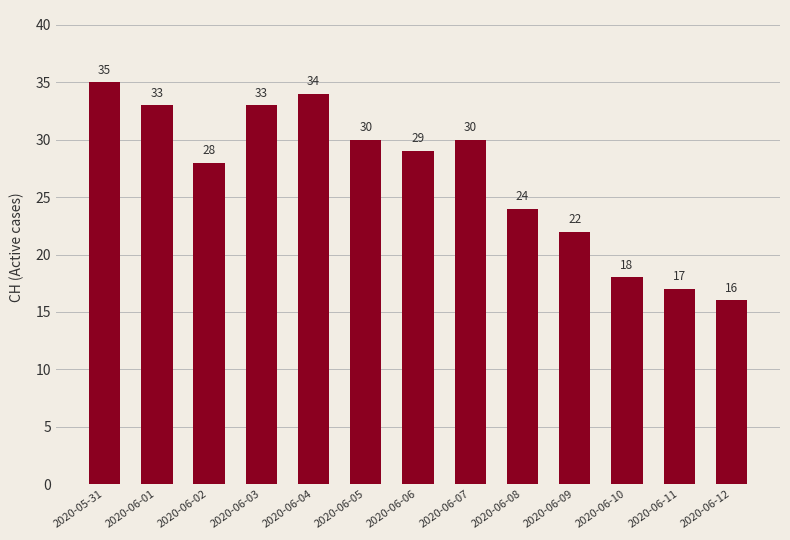

Which has a higher value, 2020-06-09 or 2020-06-10?

2020-06-09